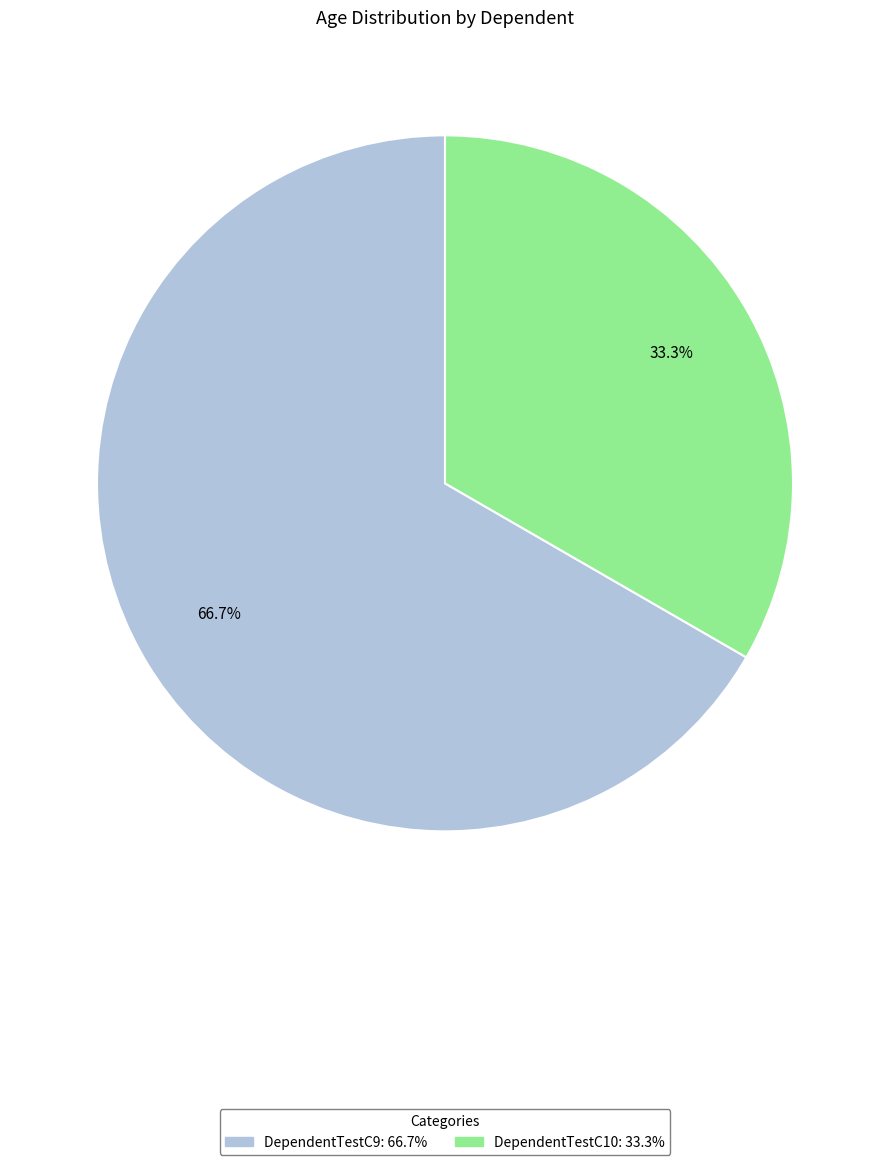

Rank the categories by value from lowest to highest.

DependentTestC10, DependentTestC9